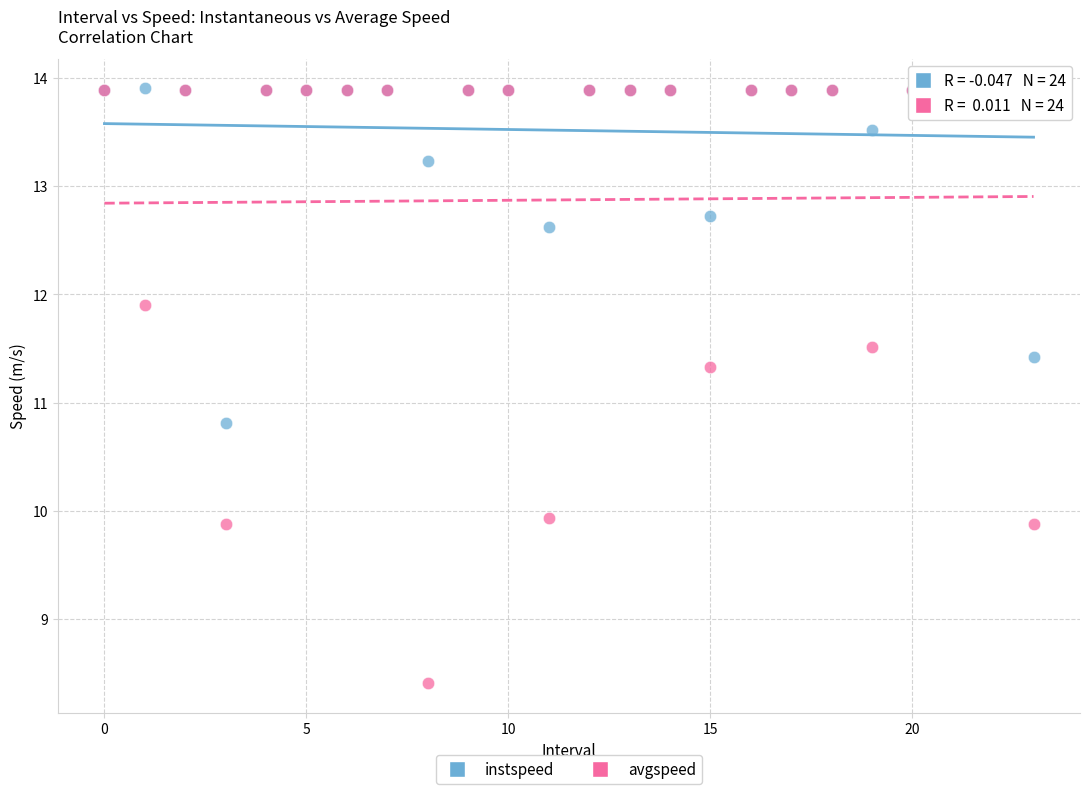

In the instspeed series, what Y value is closest to 12?

11.4